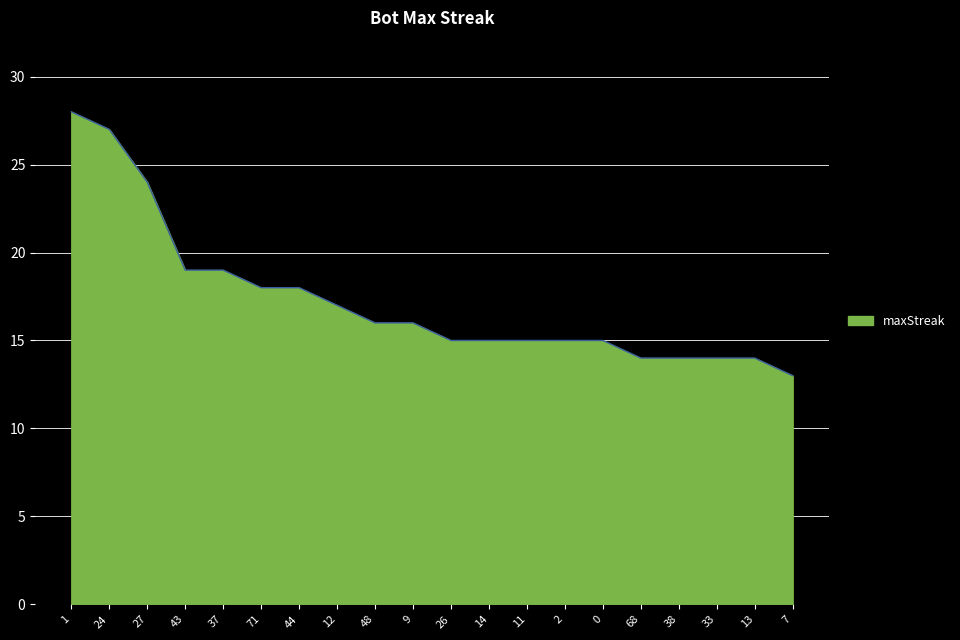

The value at 68 is 14. True or false?

True